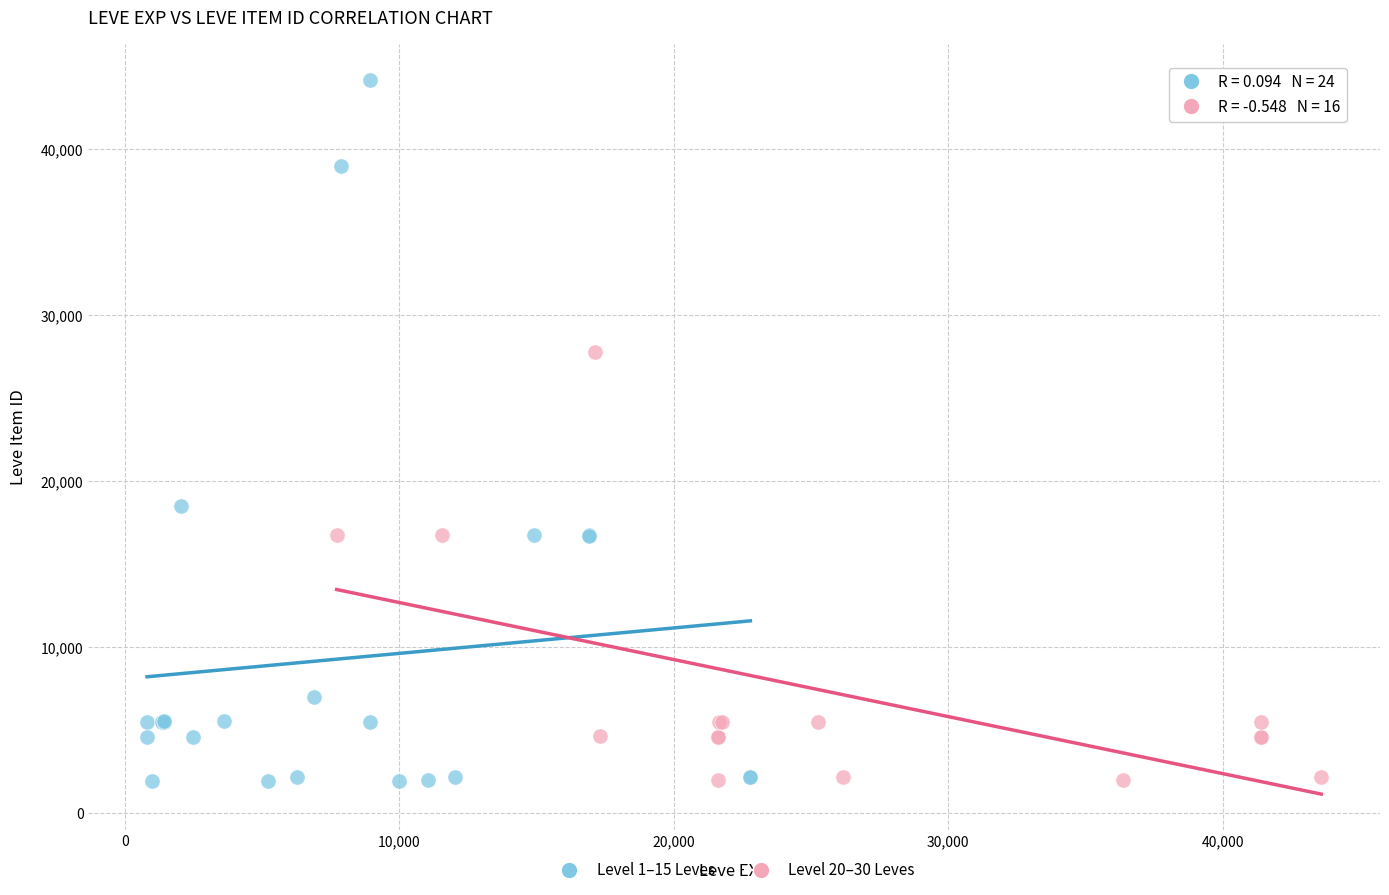

Which series contains the highest Y value?

Level 1–15 Leves